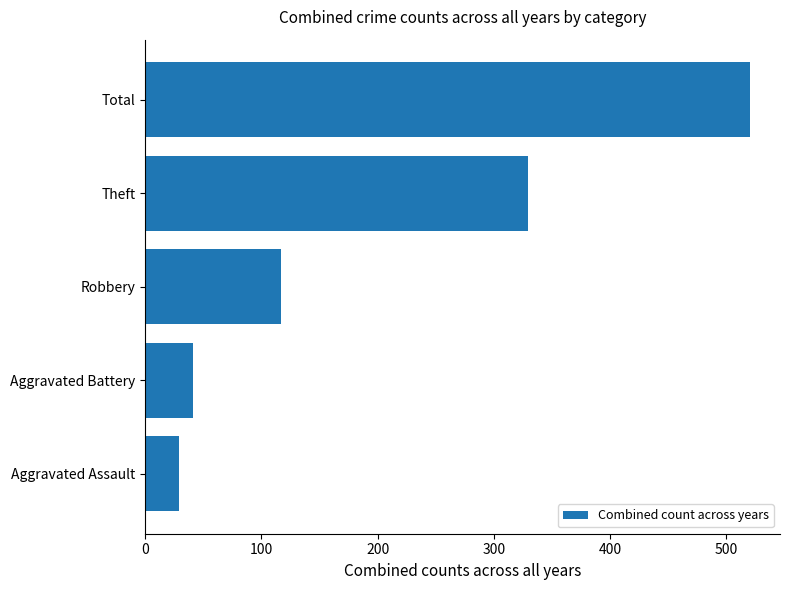

What is the maximum value shown in the chart?

520